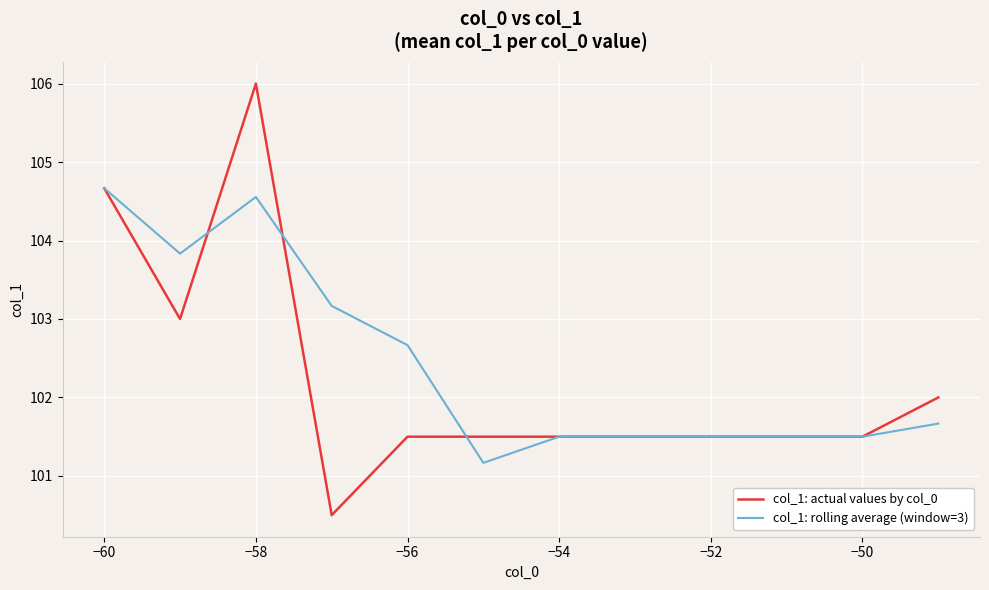

Is this an area chart (filled region under the line)?

No